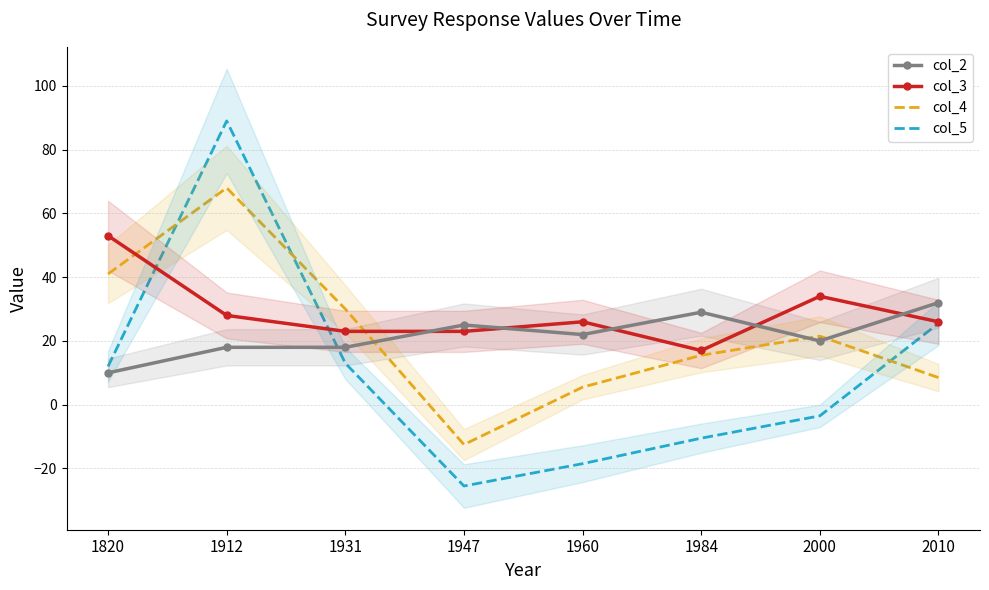

Rank the series by their maximum value, from lowest to highest.

col_2, col_3, col_4, col_5